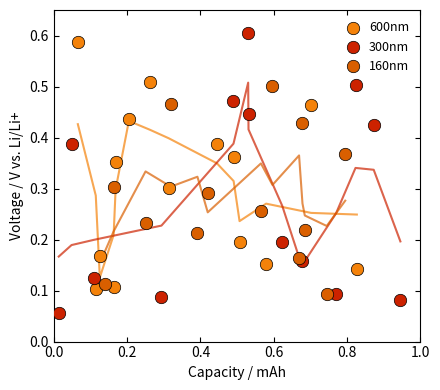

Which series has the widest spread of Y values?

300nm